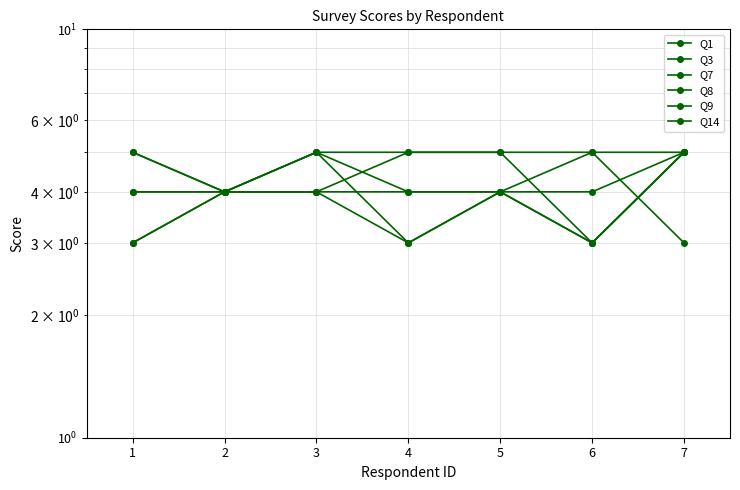

How many values in the Q1 series are below 5?

2